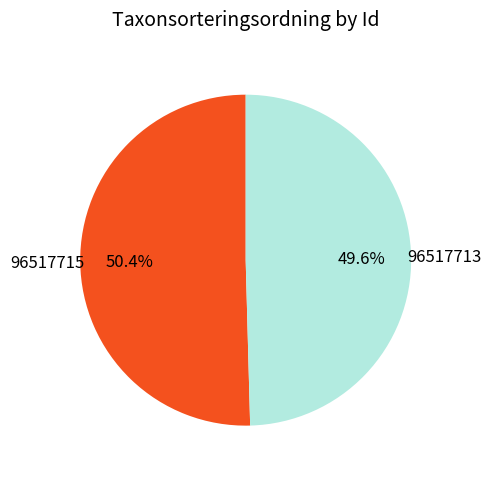

How many slices are in this pie chart?

2